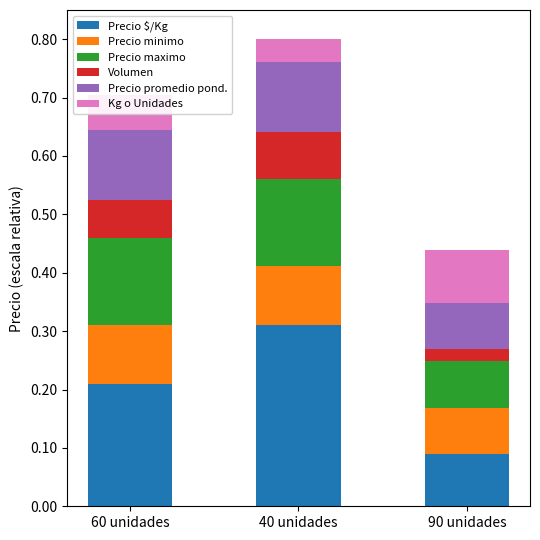

Rank the categories by Precio $/Kg value from lowest to highest.

90 unidades, 60 unidades, 40 unidades